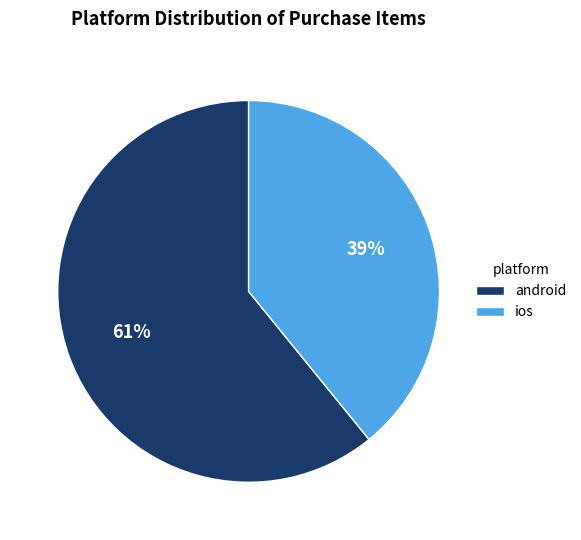

To the nearest percent, what is the average slice percentage?

50%